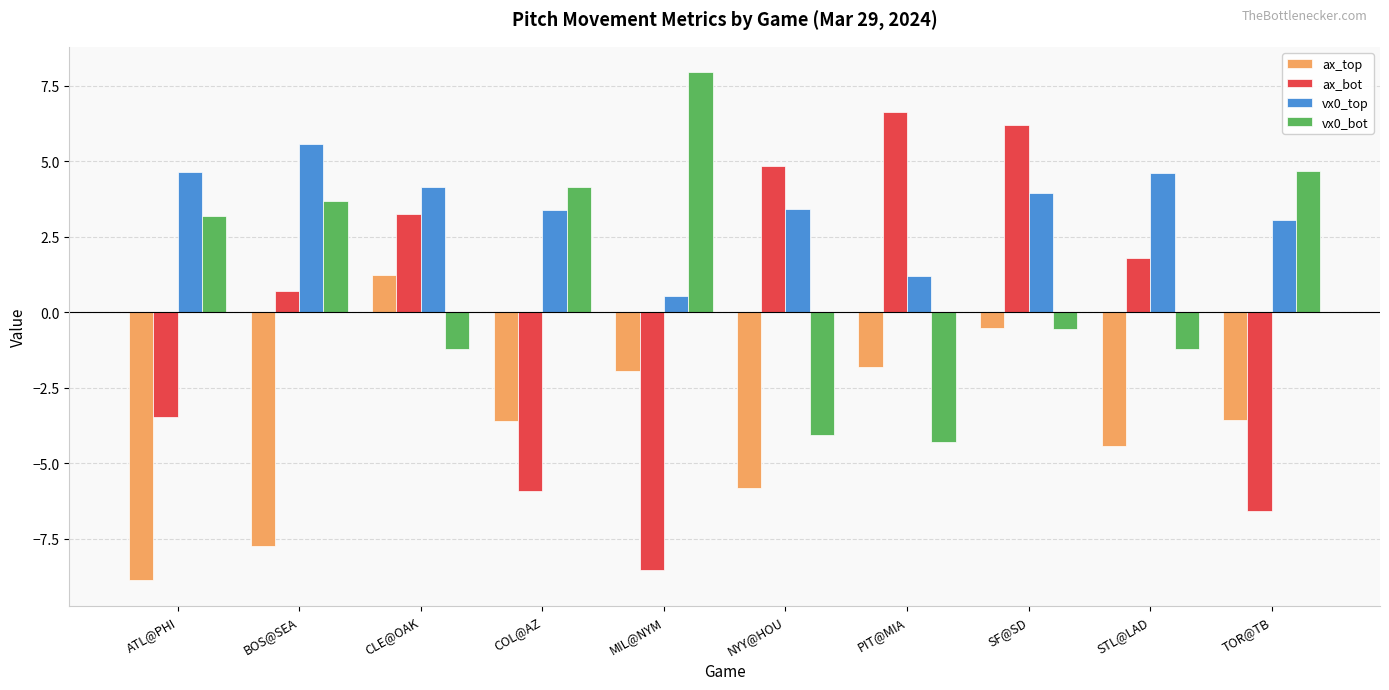

What is the lowest value of the vx0_top series?

0.6